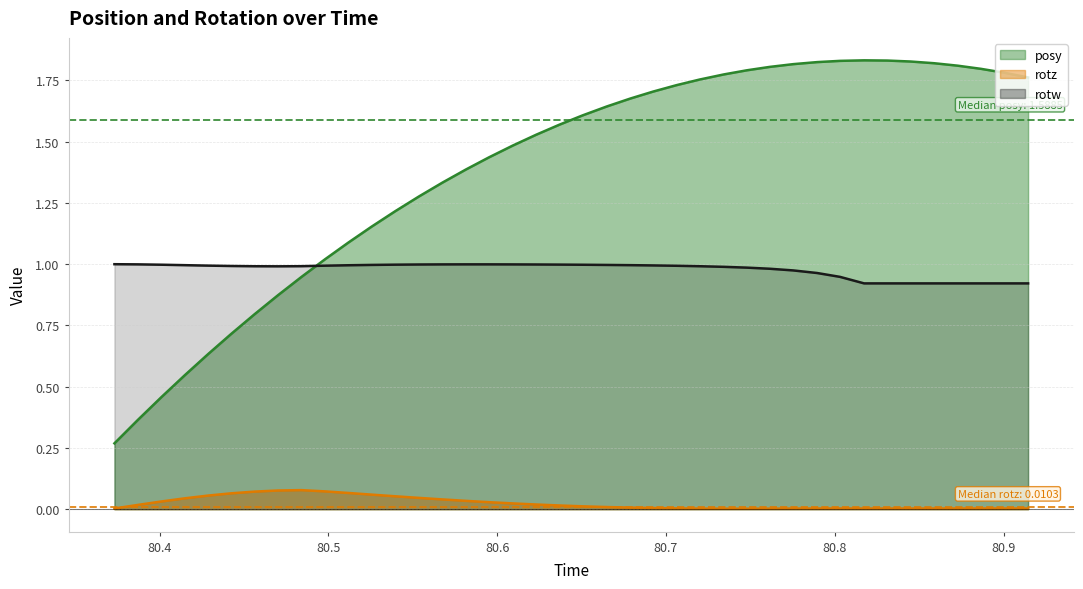

List the series in order of their overall mean, lowest first.

rotz, rotw, posy